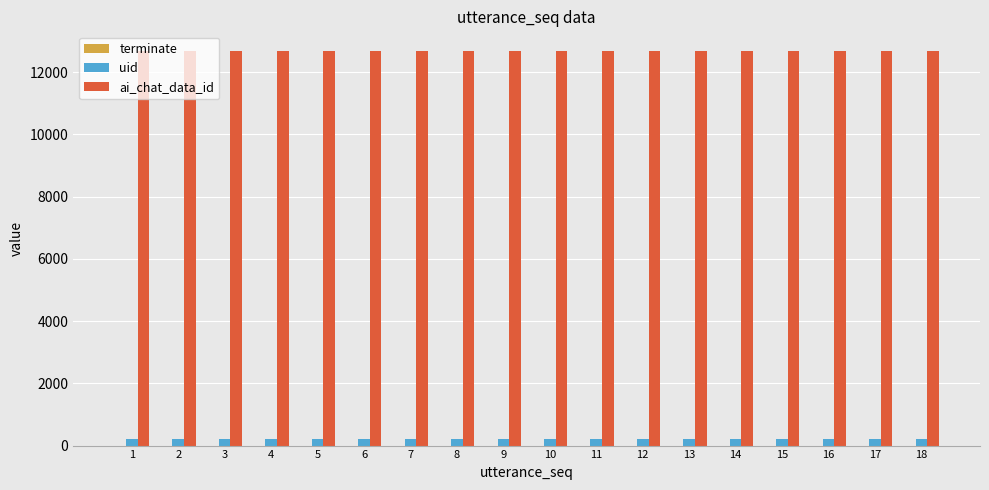

The value of ai_chat_data_id at 18 is 12680. True or false?

True